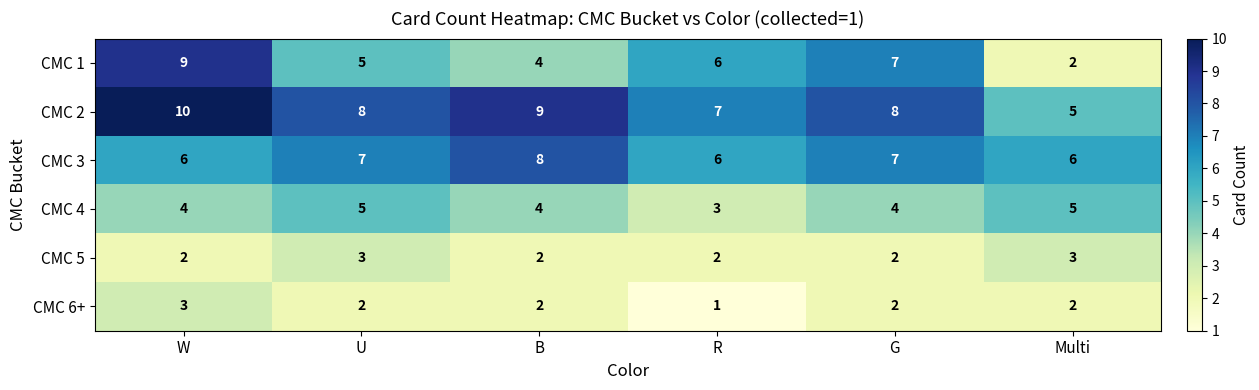

How many distinct data groups are displayed?

6